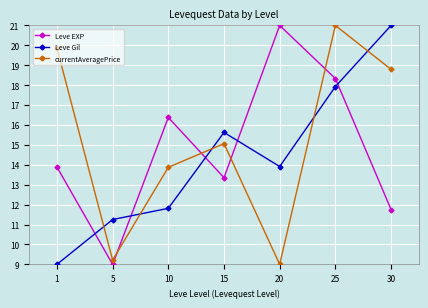

Reading left to right, transcribe all the data shown in this chart.

Leve EXP: 13.9	9.0	16.4	13.4	21.0	18.3	11.8
Leve Gil: 9.0	11.3	11.8	15.6	13.9	17.9	21.0
currentAveragePrice: 19.9	9.2	13.9	15.1	9.0	21.0	18.8